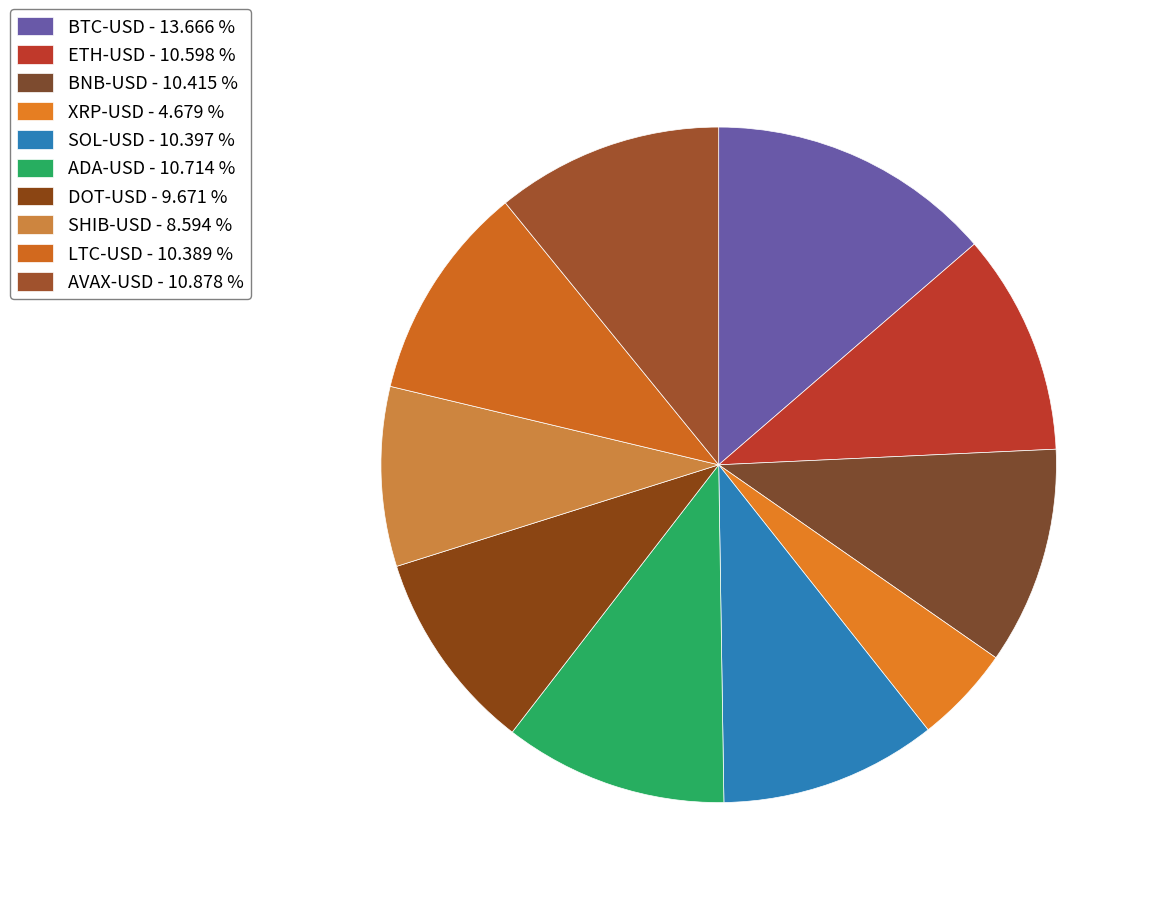

Which slice is the largest?

BTC-USD